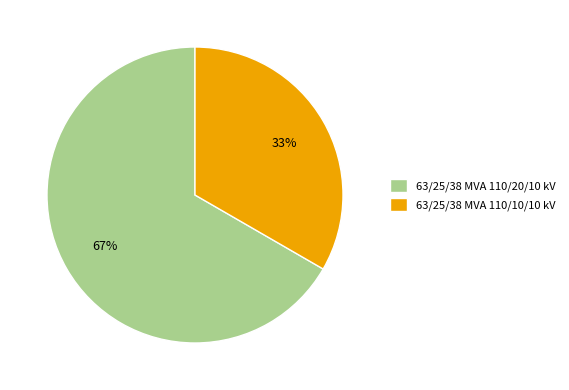

Which slice is the largest?

63/25/38 MVA 110/20/10 kV